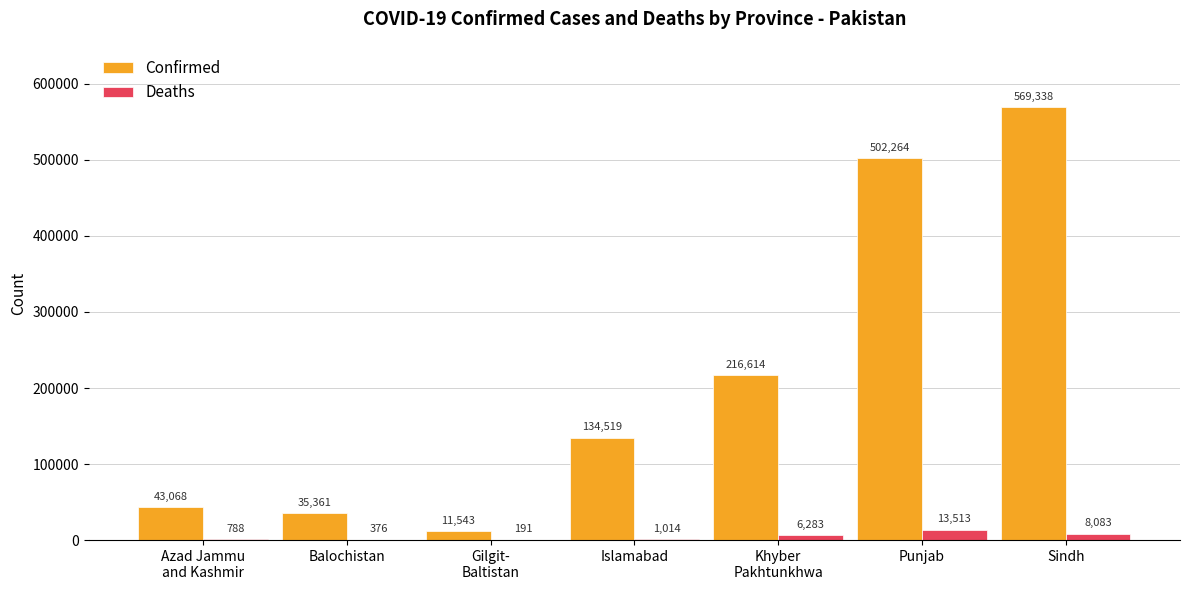

Reading right to left, list all the values displayed in this chart.

Confirmed: Sindh=569338	Punjab=502264	Khyber
Pakhtunkhwa=216614	Islamabad=134519	Gilgit-
Baltistan=11543	Balochistan=35361	Azad Jammu
and Kashmir=43068
Deaths: Sindh=8083	Punjab=13513	Khyber
Pakhtunkhwa=6283	Islamabad=1014	Gilgit-
Baltistan=191	Balochistan=376	Azad Jammu
and Kashmir=788